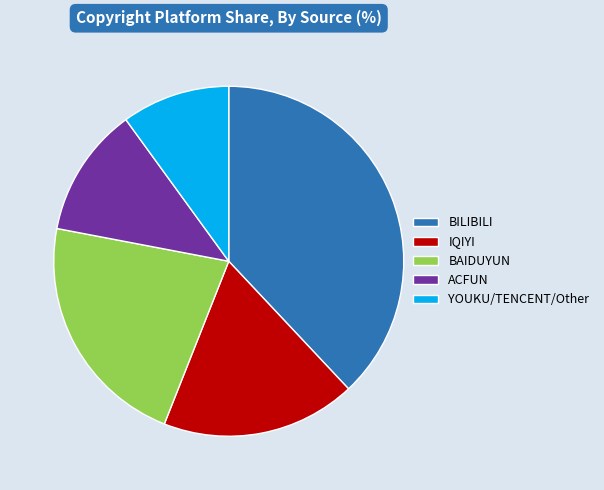

What is the largest slice in the pie chart?

BILIBILI